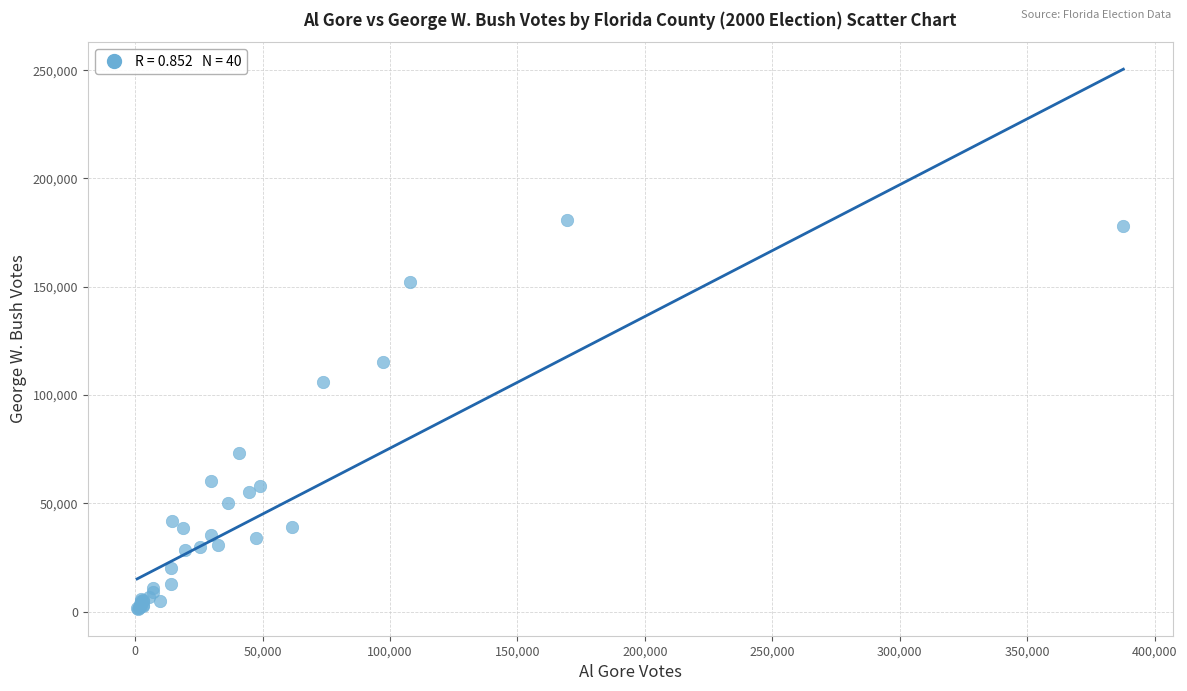

What Y value in the scatter plot is closest to 91038?

106141